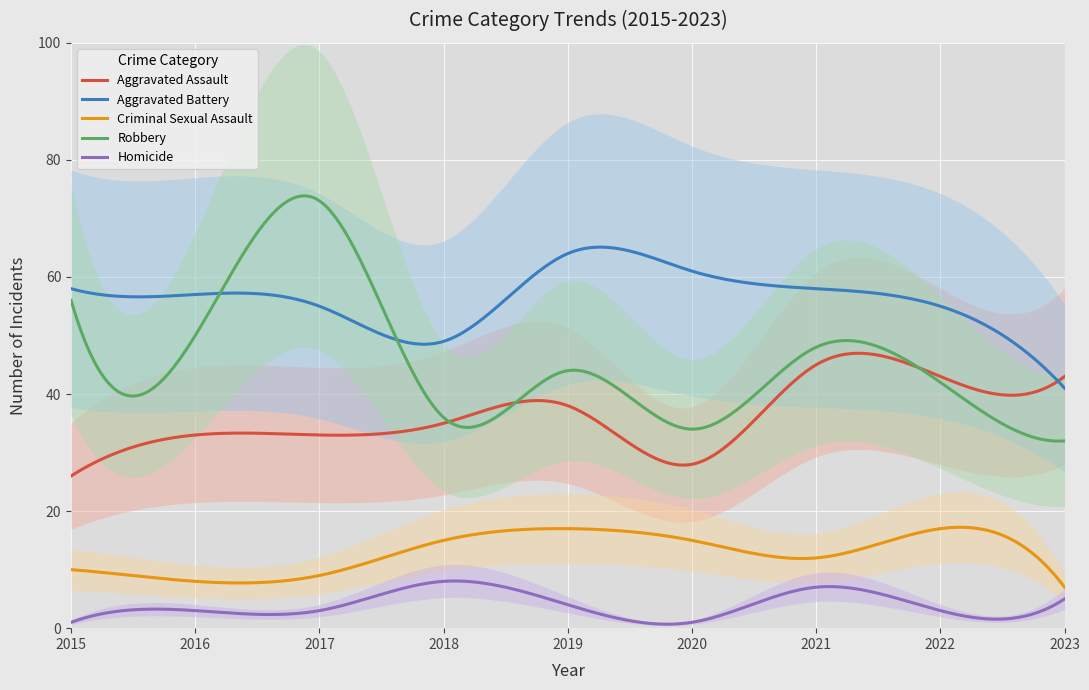

True or false: Robbery and Homicide intersect in this chart.

False